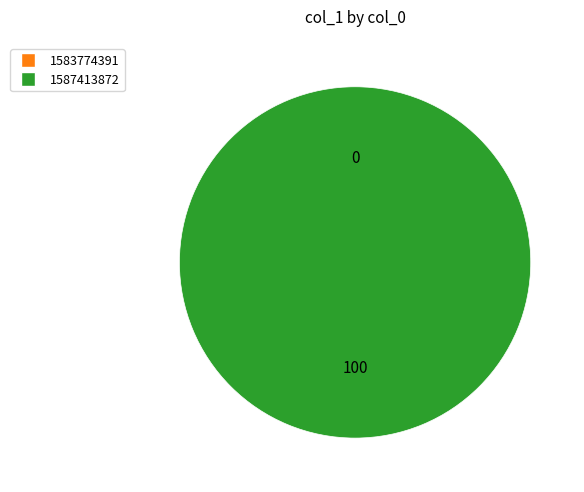

How many segments does this pie chart have?

2